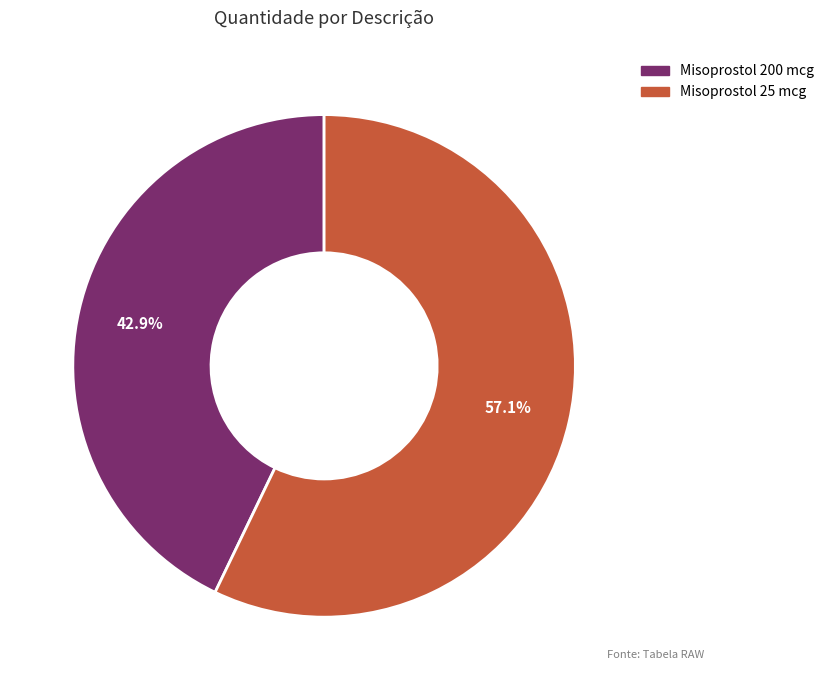

Do Misoprostol 25 mcg and Misoprostol 200 mcg together represent more than half of the pie?

Yes